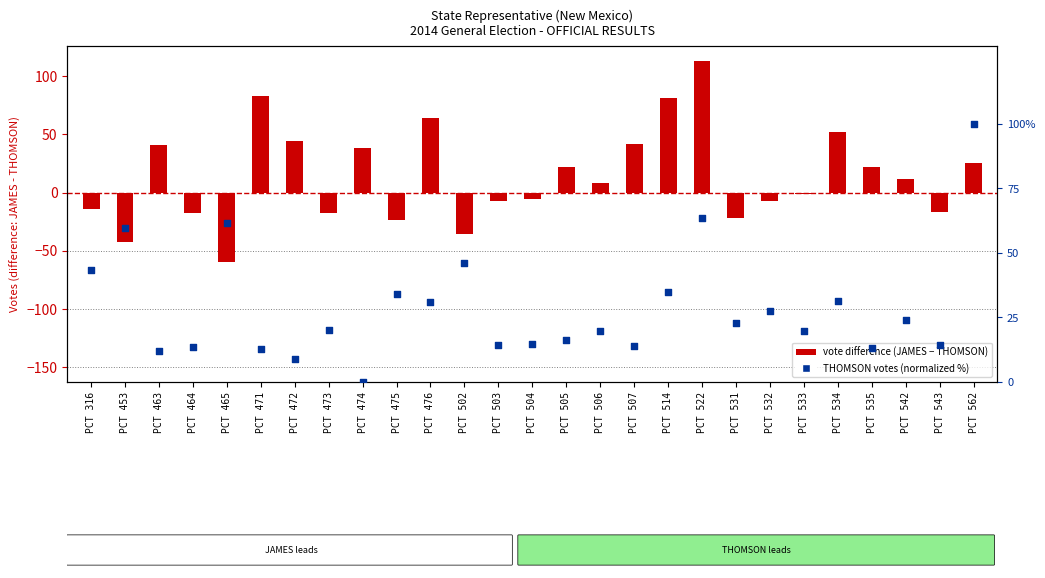

Which series has the largest Y range (max minus min)?

Vote difference (JAMES - THOMSON)